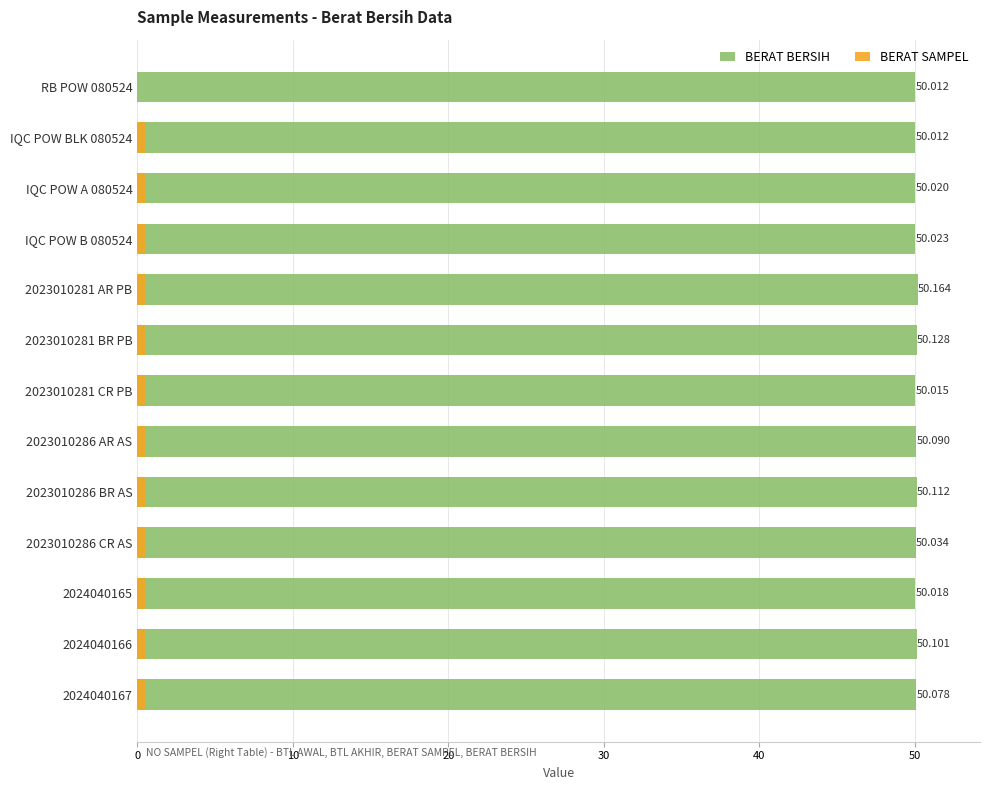

What are all the series names shown in the legend?

BERAT BERSIH, BERAT SAMPEL